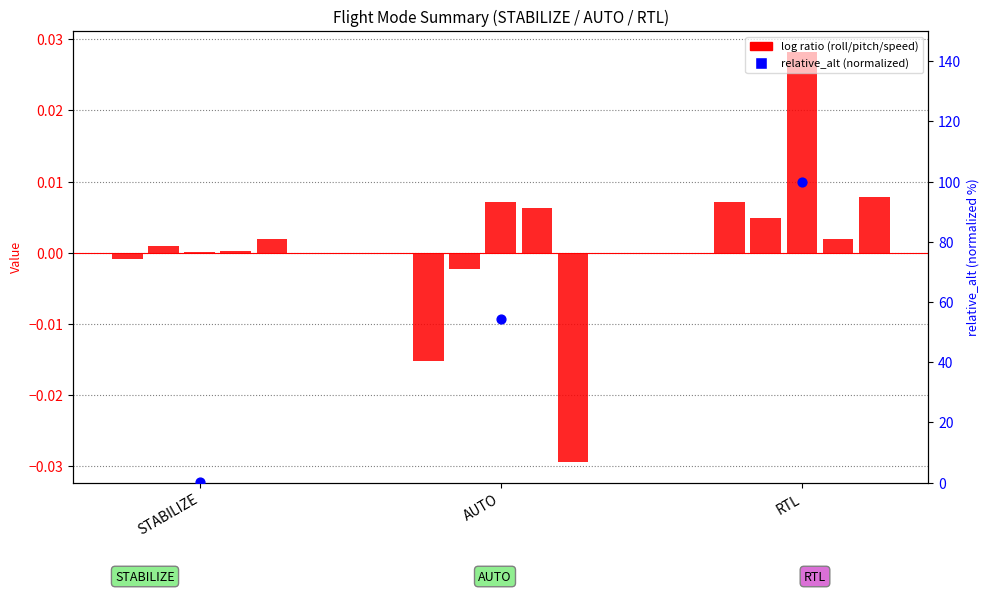

Is the value of yawspeed at AUTO greater than the value of roll at RTL?

No